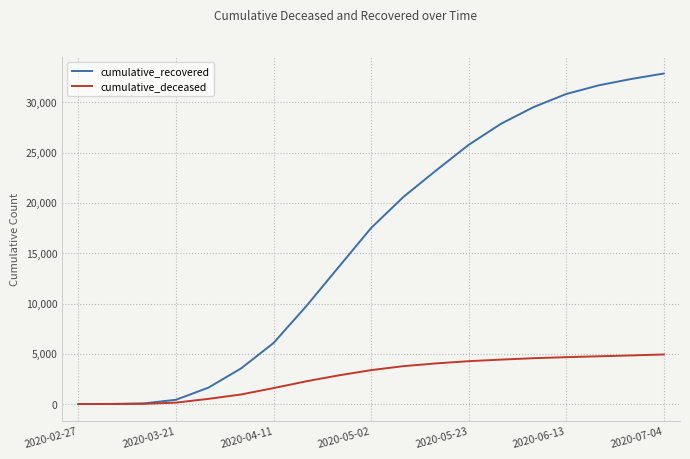

What is the sum of all cumulative_deceased values?

51929